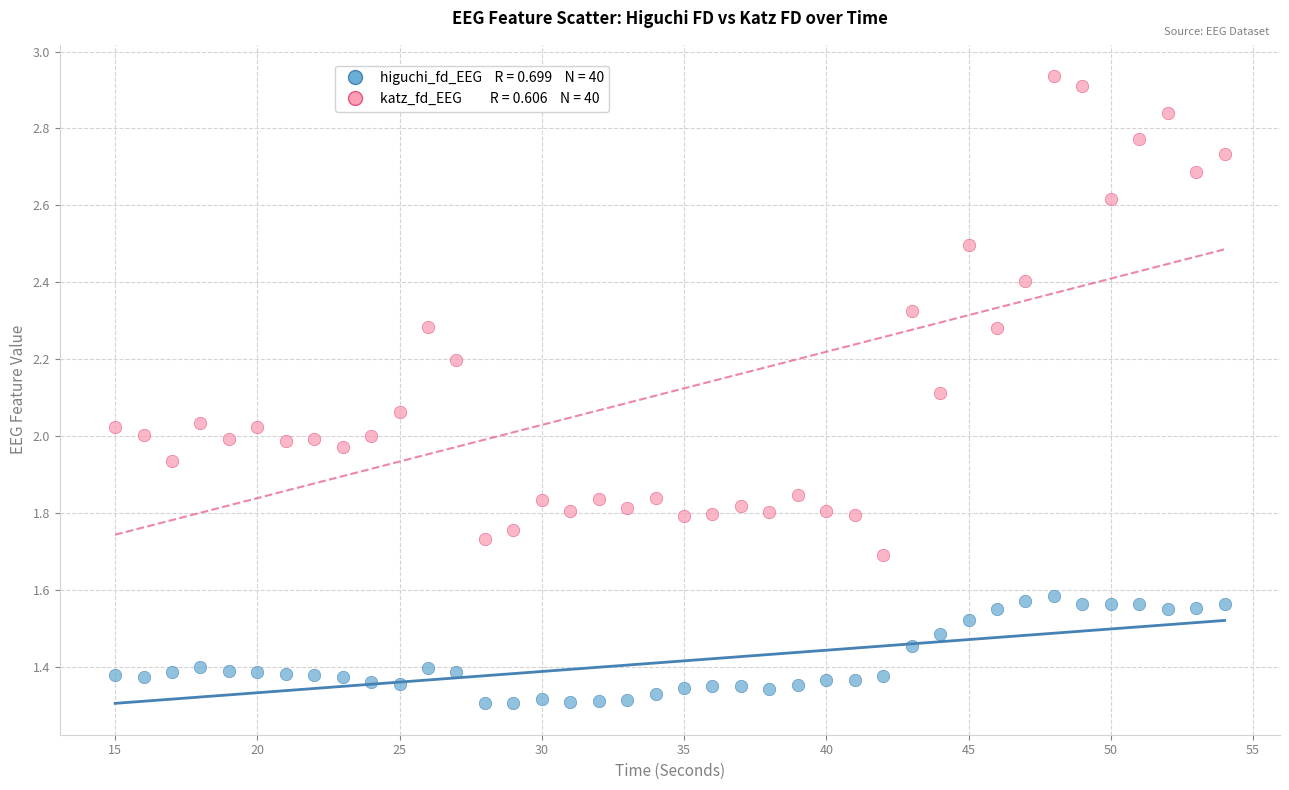

Across all data points, what is the range of X values (max minus min)?

39.0